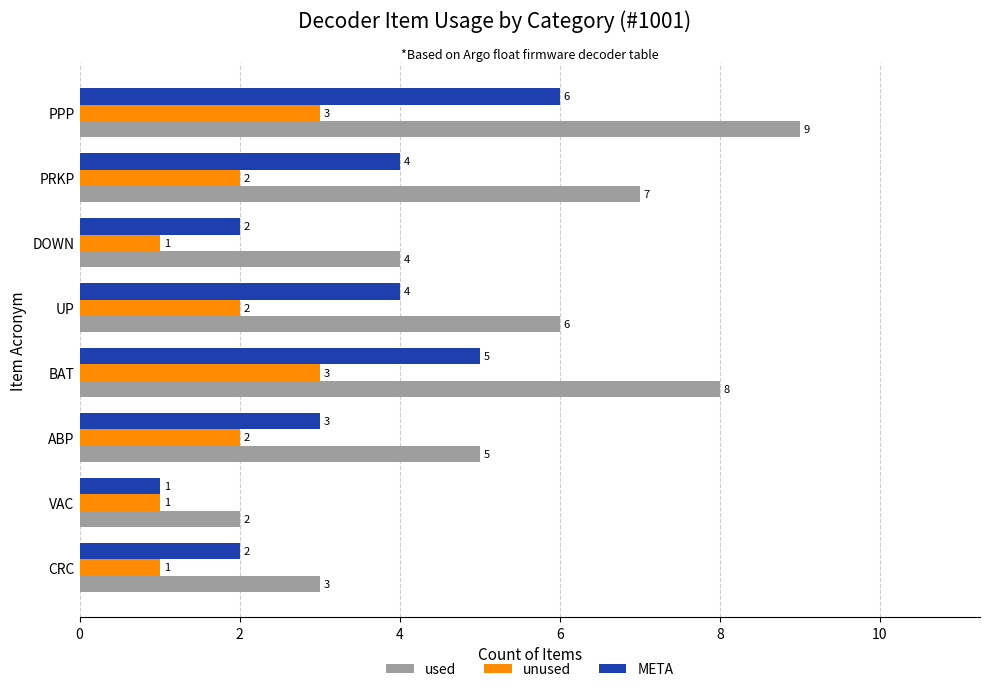

Where is used nearest to the value 5?

ABP